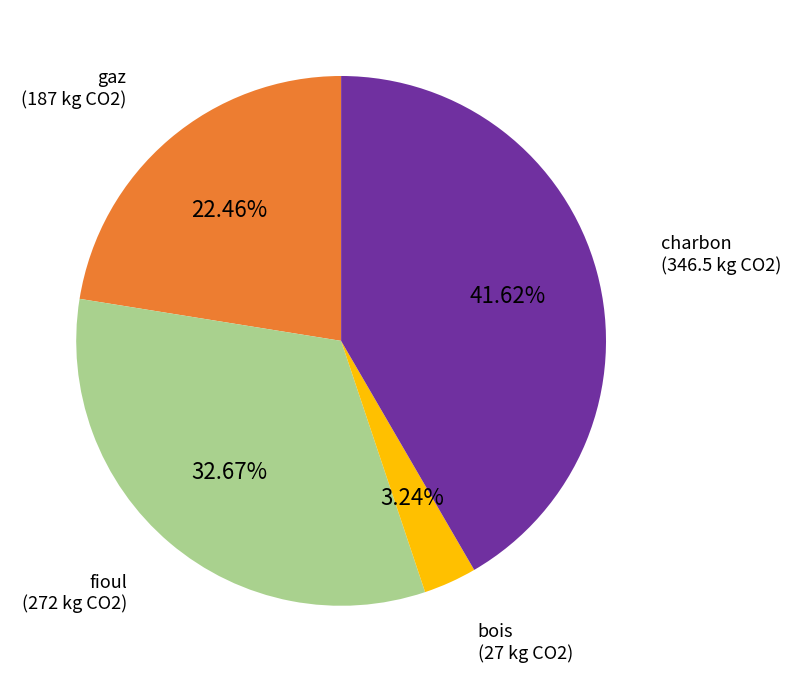

To the nearest percent, what portion does charbon represent?

42%